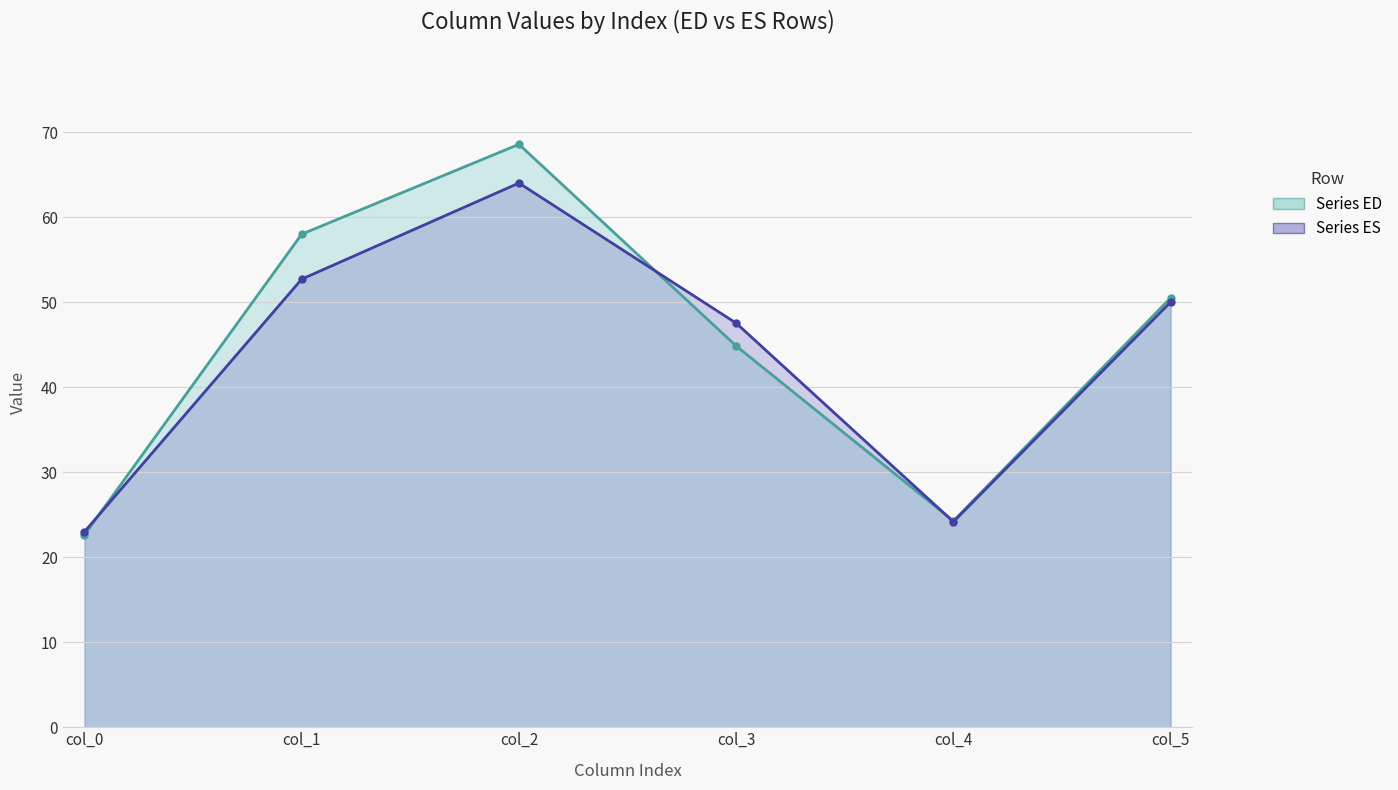

Where is Series ED (col_1,col_2,col_3) (line) nearest to the value 45?

col_3